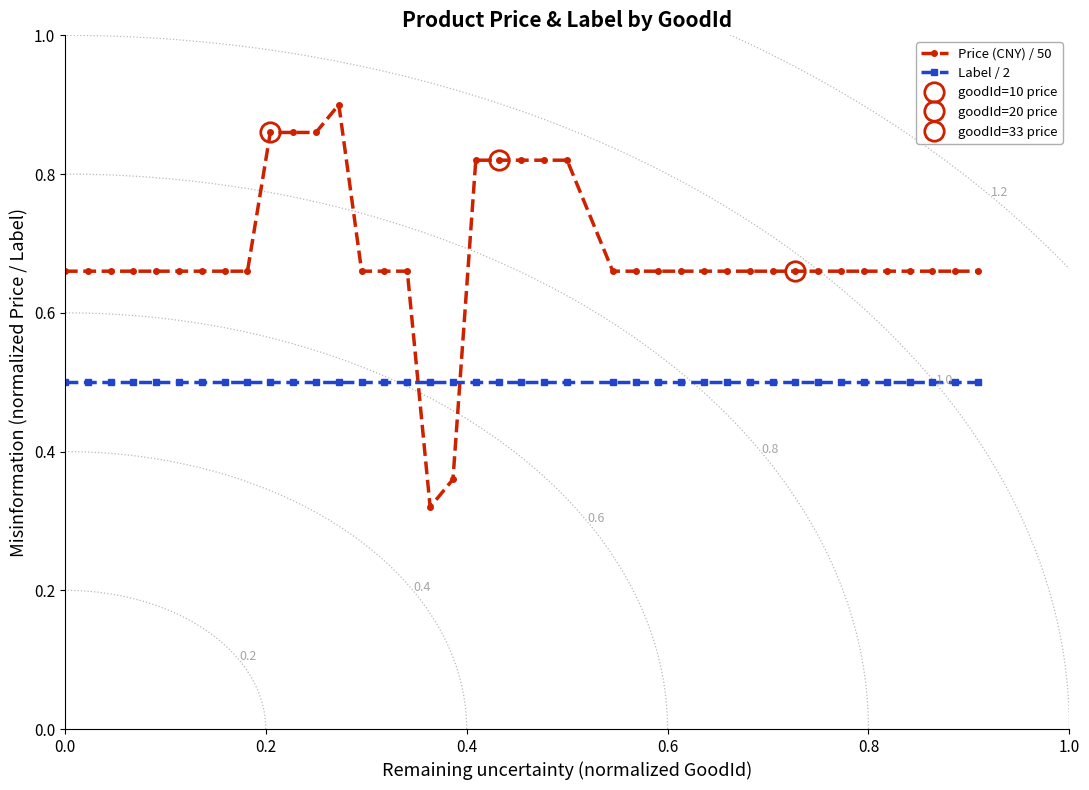

True or false: Price (CNY) / 50 has more than 0 points higher than both neighbors.

True